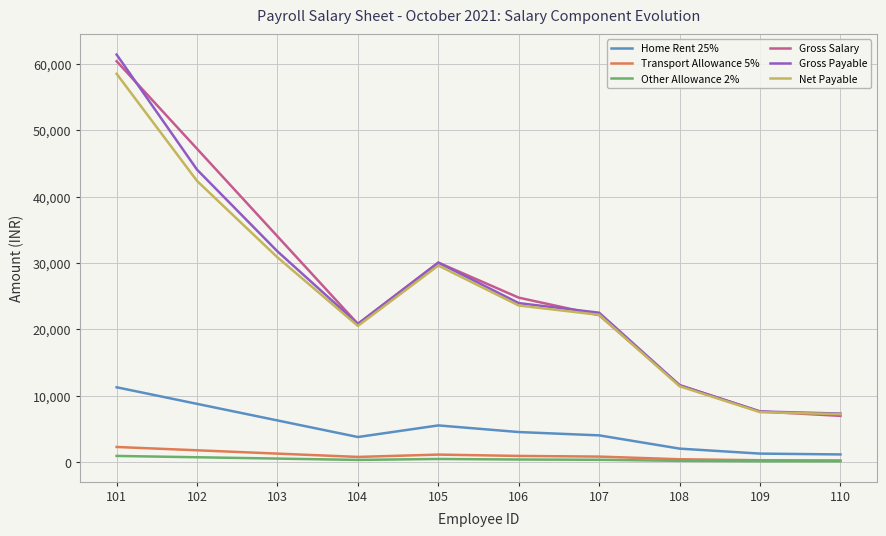

What are all the series names shown in the legend?

Home Rent 25%, Transport Allowance 5%, Other Allowance 2%, Gross Salary, Gross Payable, Net Payable